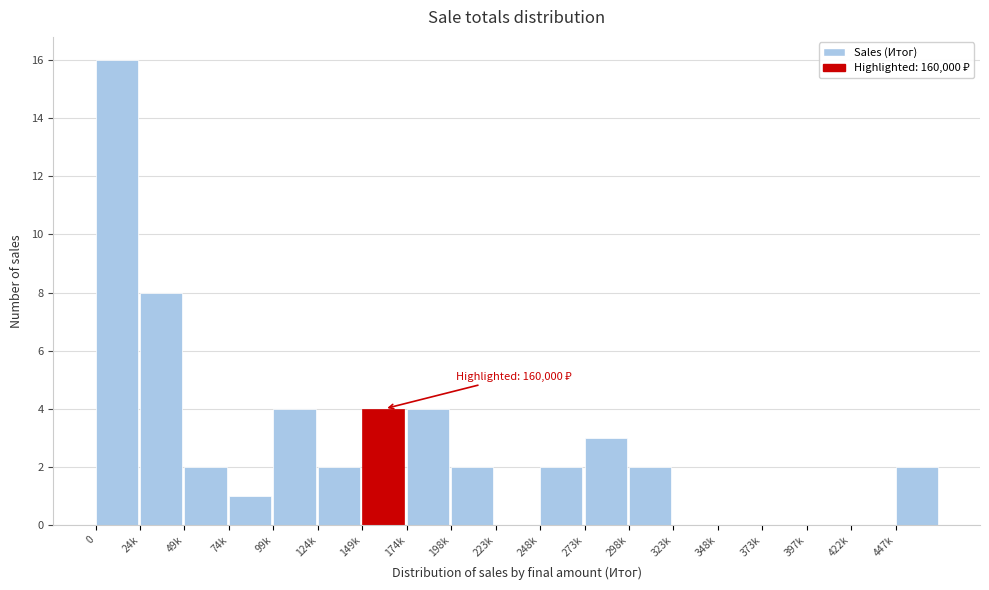

Reading left to right, extract all data points from this chart.

0=16	24k=8	49k=2	74k=1	99k=4	124k=2	149k=4	174k=4	198k=2	223k=0	248k=2	273k=3	298k=2	323k=0	348k=0	373k=0	397k=0	422k=0	447k=2